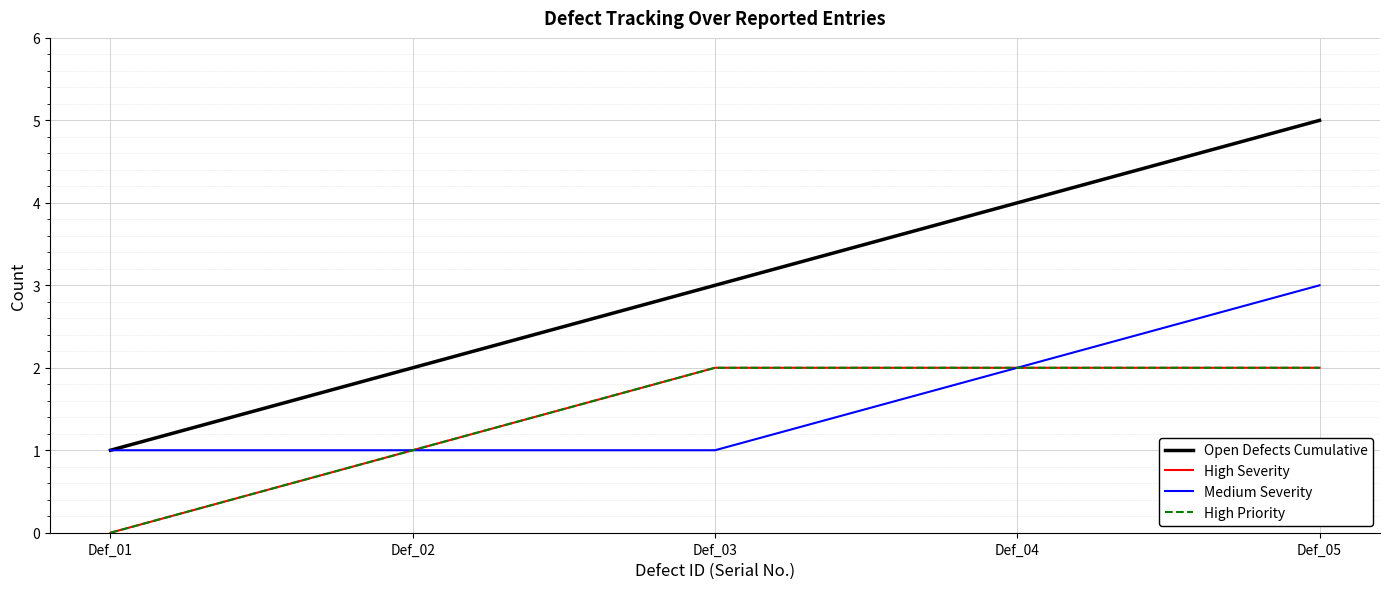

Does the chart have visible grid lines?

Yes